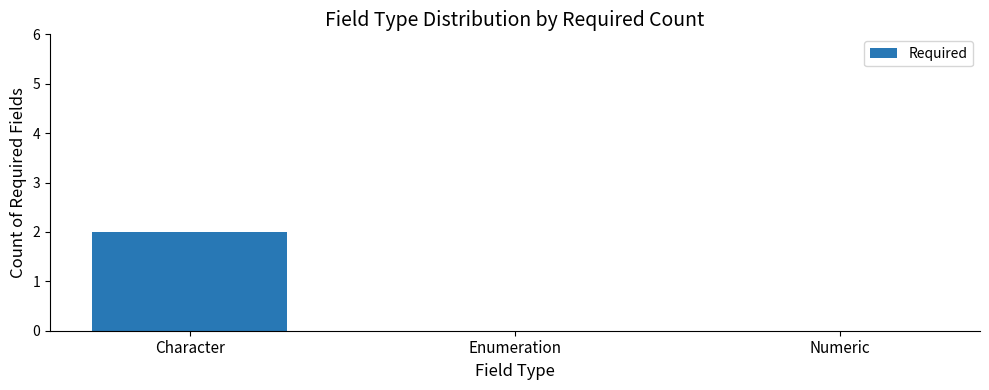

The value at Numeric is 1. True or false?

False